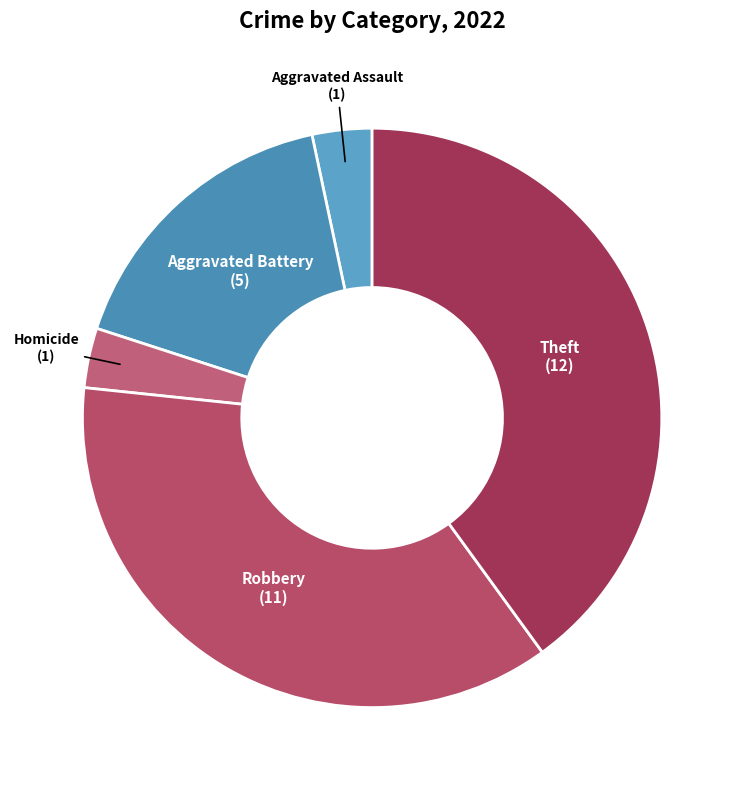

Is Homicide the majority of the pie?

No